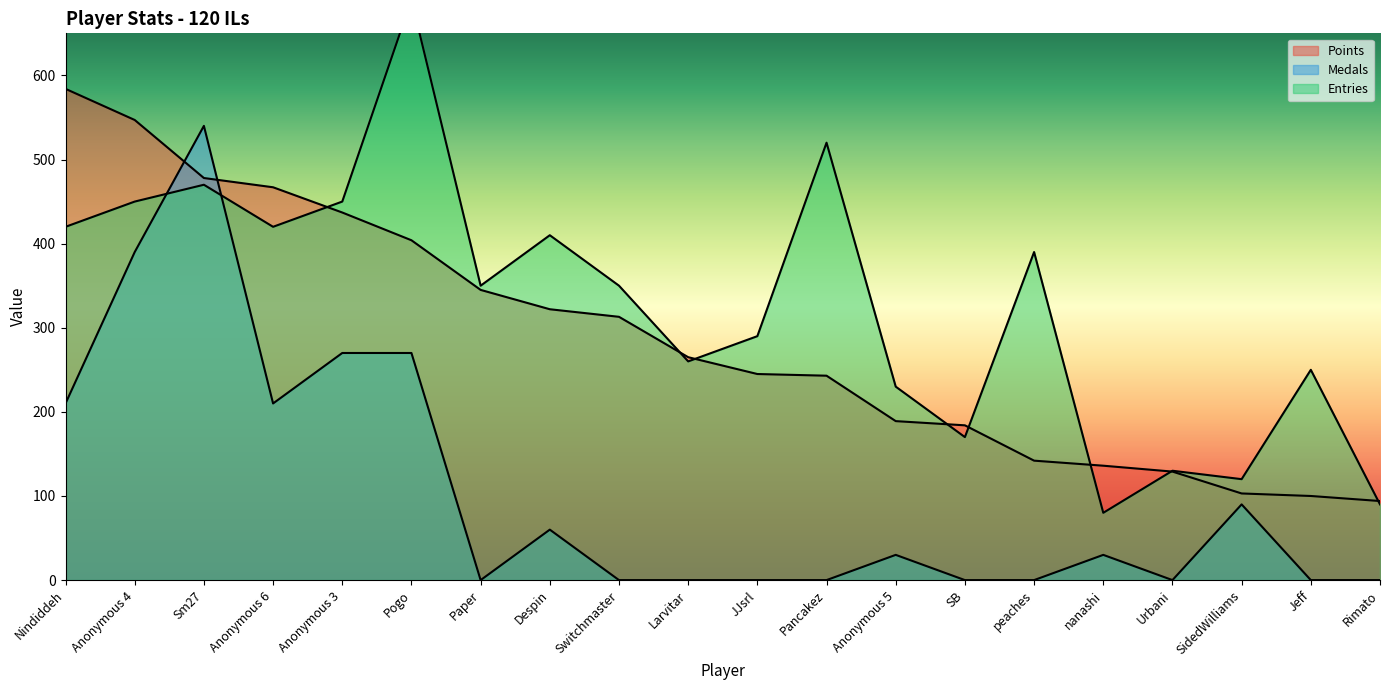

Reading left to right, list all the values displayed in this chart.

Points: Nindiddeh=584	Anonymous 4=547	Sm27=478	Anonymous 6=467	Anonymous 3=437	Pogo=404	Paper=345	Despin=322	Switchmaster=313	Larvitar=265	JJsrl=245	Pancakez=243	Anonymous 5=189	SB=184	peaches=142	nanashi=136	Urbani=129	SidedWilliams=103	Jeff=100	Rimato=94
Medals: Nindiddeh=210	Anonymous 4=390	Sm27=540	Anonymous 6=210	Anonymous 3=270	Pogo=270	Paper=0	Despin=60	Switchmaster=0	Larvitar=0	JJsrl=0	Pancakez=0	Anonymous 5=30	SB=0	peaches=0	nanashi=30	Urbani=0	SidedWilliams=90	Jeff=0	Rimato=0
Entries: Nindiddeh=420	Anonymous 4=450	Sm27=470	Anonymous 6=420	Anonymous 3=450	Pogo=690	Paper=350	Despin=410	Switchmaster=350	Larvitar=260	JJsrl=290	Pancakez=520	Anonymous 5=230	SB=170	peaches=390	nanashi=80	Urbani=130	SidedWilliams=120	Jeff=250	Rimato=90